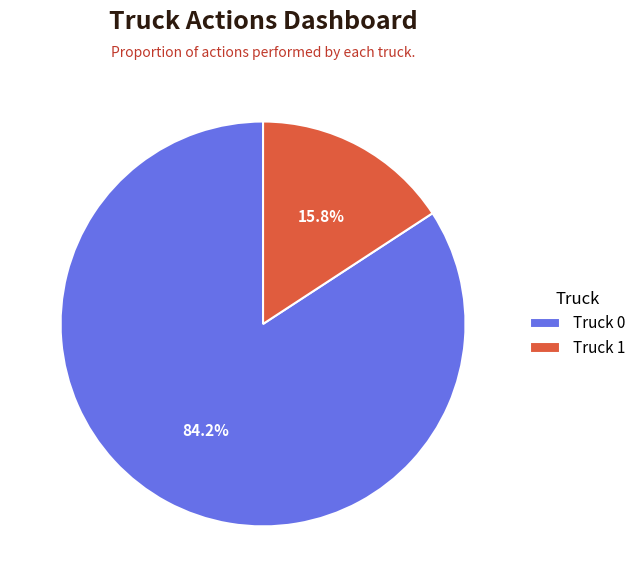

Between Truck 1 and Truck 0, which is larger?

Truck 0